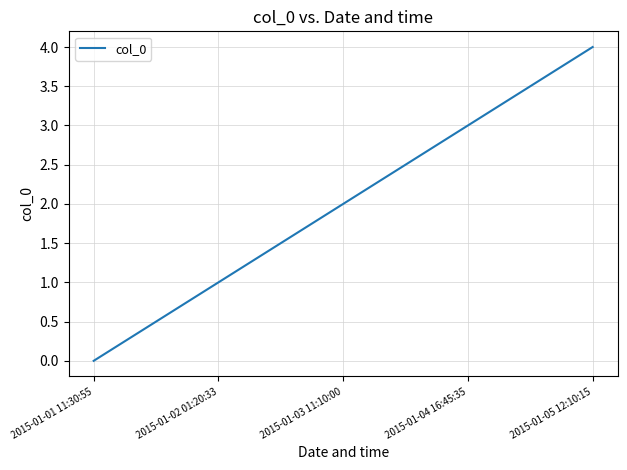

True or false: the data shows 3 at 2015-01-04 16:45:35.

True